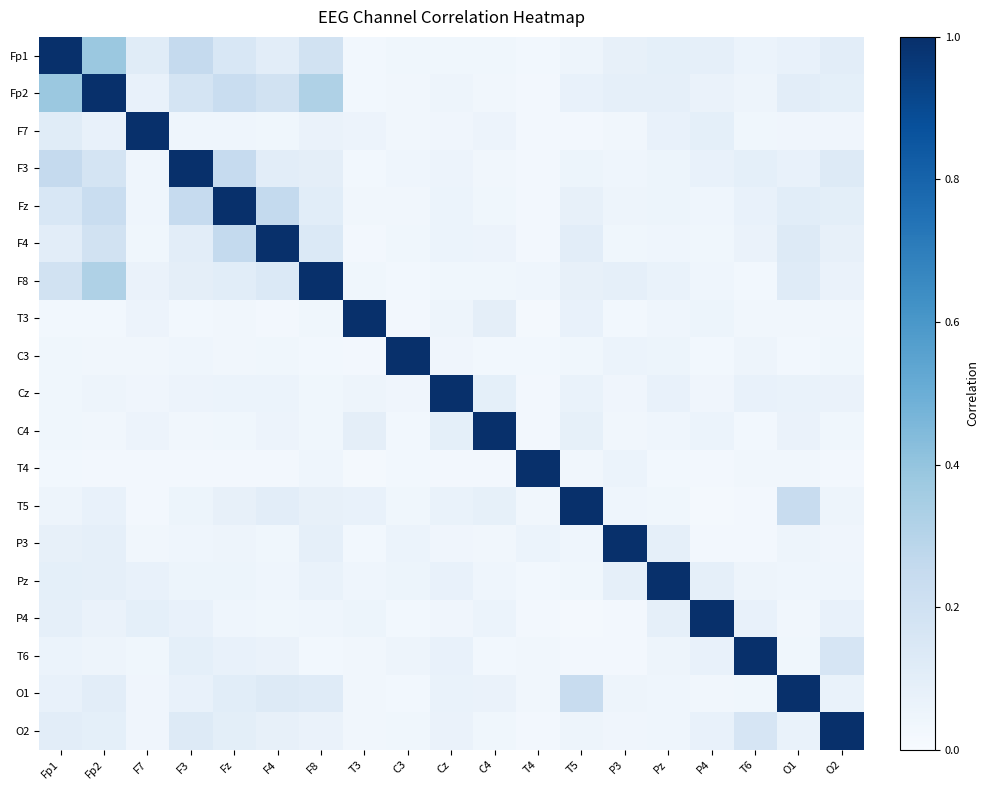

Reading left to right, transcribe all the data shown in this chart.

Fp1: Fp1=1.0	Fp2=0.4	F7=0.1	F3=0.3	Fz=0.2	F4=0.1	F8=0.2	T3=0.0	C3=0.0	Cz=0.0	C4=0.0	T4=0.0	T5=0.0	P3=0.1	Pz=0.1	P4=0.1	T6=0.1	O1=0.1	O2=0.1
Fp2: Fp1=0.4	Fp2=1.0	F7=0.1	F3=0.2	Fz=0.2	F4=0.2	F8=0.3	T3=0.0	C3=0.0	Cz=0.0	C4=0.0	T4=0.0	T5=0.1	P3=0.1	Pz=0.1	P4=0.1	T6=0.0	O1=0.1	O2=0.1
F7: Fp1=0.1	Fp2=0.1	F7=1.0	F3=0.0	Fz=0.0	F4=0.0	F8=0.1	T3=0.1	C3=0.0	Cz=0.0	C4=0.1	T4=0.0	T5=0.0	P3=0.0	Pz=0.1	P4=0.1	T6=0.0	O1=0.0	O2=0.0
F3: Fp1=0.3	Fp2=0.2	F7=0.0	F3=1.0	Fz=0.2	F4=0.1	F8=0.1	T3=0.0	C3=0.0	Cz=0.1	C4=0.0	T4=0.0	T5=0.1	P3=0.0	Pz=0.1	P4=0.1	T6=0.1	O1=0.1	O2=0.1
Fz: Fp1=0.2	Fp2=0.2	F7=0.0	F3=0.2	Fz=1.0	F4=0.3	F8=0.1	T3=0.0	C3=0.0	Cz=0.1	C4=0.0	T4=0.0	T5=0.1	P3=0.0	Pz=0.1	P4=0.0	T6=0.1	O1=0.1	O2=0.1
F4: Fp1=0.1	Fp2=0.2	F7=0.0	F3=0.1	Fz=0.3	F4=1.0	F8=0.1	T3=0.0	C3=0.0	Cz=0.1	C4=0.1	T4=0.0	T5=0.1	P3=0.0	Pz=0.0	P4=0.0	T6=0.1	O1=0.1	O2=0.1
F8: Fp1=0.2	Fp2=0.3	F7=0.1	F3=0.1	Fz=0.1	F4=0.1	F8=1.0	T3=0.0	C3=0.0	Cz=0.0	C4=0.0	T4=0.0	T5=0.1	P3=0.1	Pz=0.1	P4=0.0	T6=0.0	O1=0.1	O2=0.1
T3: Fp1=0.0	Fp2=0.0	F7=0.1	F3=0.0	Fz=0.0	F4=0.0	F8=0.0	T3=1.0	C3=0.0	Cz=0.0	C4=0.1	T4=0.0	T5=0.1	P3=0.0	Pz=0.0	P4=0.1	T6=0.0	O1=0.0	O2=0.0
C3: Fp1=0.0	Fp2=0.0	F7=0.0	F3=0.0	Fz=0.0	F4=0.0	F8=0.0	T3=0.0	C3=1.0	Cz=0.0	C4=0.0	T4=0.0	T5=0.0	P3=0.1	Pz=0.1	P4=0.0	T6=0.1	O1=0.0	O2=0.0
Cz: Fp1=0.0	Fp2=0.0	F7=0.0	F3=0.1	Fz=0.1	F4=0.1	F8=0.0	T3=0.0	C3=0.0	Cz=1.0	C4=0.1	T4=0.0	T5=0.1	P3=0.0	Pz=0.1	P4=0.0	T6=0.1	O1=0.1	O2=0.1
C4: Fp1=0.0	Fp2=0.0	F7=0.1	F3=0.0	Fz=0.0	F4=0.1	F8=0.0	T3=0.1	C3=0.0	Cz=0.1	C4=1.0	T4=0.0	T5=0.1	P3=0.0	Pz=0.0	P4=0.1	T6=0.0	O1=0.1	O2=0.0
T4: Fp1=0.0	Fp2=0.0	F7=0.0	F3=0.0	Fz=0.0	F4=0.0	F8=0.0	T3=0.0	C3=0.0	Cz=0.0	C4=0.0	T4=1.0	T5=0.0	P3=0.1	Pz=0.0	P4=0.0	T6=0.0	O1=0.0	O2=0.0
T5: Fp1=0.0	Fp2=0.1	F7=0.0	F3=0.1	Fz=0.1	F4=0.1	F8=0.1	T3=0.1	C3=0.0	Cz=0.1	C4=0.1	T4=0.0	T5=1.0	P3=0.0	Pz=0.0	P4=0.0	T6=0.0	O1=0.2	O2=0.1
P3: Fp1=0.1	Fp2=0.1	F7=0.0	F3=0.0	Fz=0.0	F4=0.0	F8=0.1	T3=0.0	C3=0.1	Cz=0.0	C4=0.0	T4=0.1	T5=0.0	P3=1.0	Pz=0.1	P4=0.0	T6=0.0	O1=0.0	O2=0.0
Pz: Fp1=0.1	Fp2=0.1	F7=0.1	F3=0.1	Fz=0.1	F4=0.0	F8=0.1	T3=0.0	C3=0.1	Cz=0.1	C4=0.0	T4=0.0	T5=0.0	P3=0.1	Pz=1.0	P4=0.1	T6=0.0	O1=0.0	O2=0.0
P4: Fp1=0.1	Fp2=0.1	F7=0.1	F3=0.1	Fz=0.0	F4=0.0	F8=0.0	T3=0.1	C3=0.0	Cz=0.0	C4=0.1	T4=0.0	T5=0.0	P3=0.0	Pz=0.1	P4=1.0	T6=0.1	O1=0.0	O2=0.1
T6: Fp1=0.1	Fp2=0.0	F7=0.0	F3=0.1	Fz=0.1	F4=0.1	F8=0.0	T3=0.0	C3=0.1	Cz=0.1	C4=0.0	T4=0.0	T5=0.0	P3=0.0	Pz=0.0	P4=0.1	T6=1.0	O1=0.0	O2=0.2
O1: Fp1=0.1	Fp2=0.1	F7=0.0	F3=0.1	Fz=0.1	F4=0.1	F8=0.1	T3=0.0	C3=0.0	Cz=0.1	C4=0.1	T4=0.0	T5=0.2	P3=0.0	Pz=0.0	P4=0.0	T6=0.0	O1=1.0	O2=0.1
O2: Fp1=0.1	Fp2=0.1	F7=0.0	F3=0.1	Fz=0.1	F4=0.1	F8=0.1	T3=0.0	C3=0.0	Cz=0.1	C4=0.0	T4=0.0	T5=0.1	P3=0.0	Pz=0.0	P4=0.1	T6=0.2	O1=0.1	O2=1.0